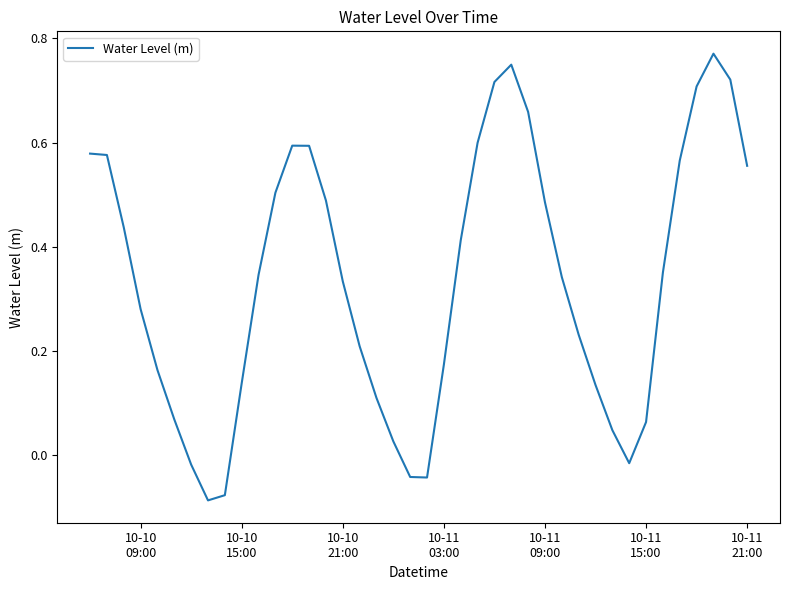

What is the difference between the maximum and minimum values?

0.9